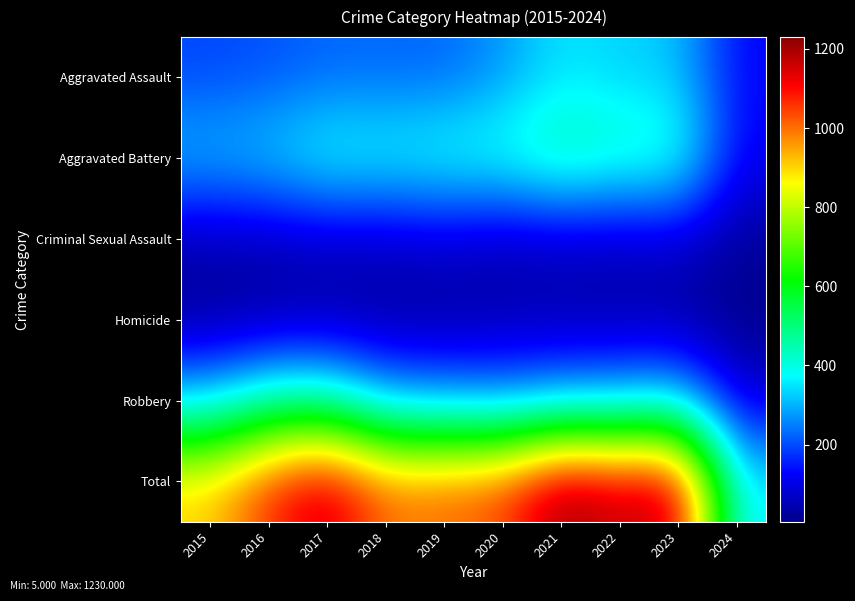

Which label corresponds to the largest value in the chart?

2021